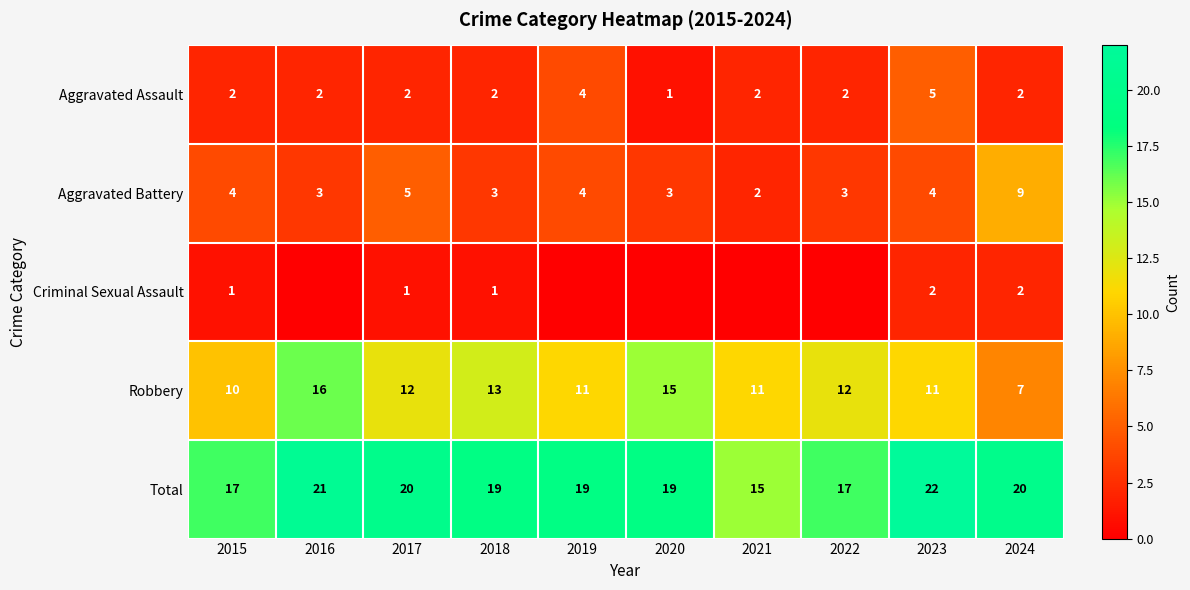

What value does the Aggravated Battery series have at 2020?

3